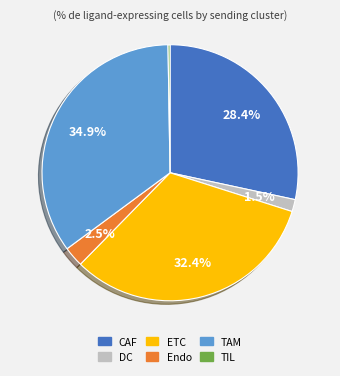

Does DC represent more than half of the total?

No